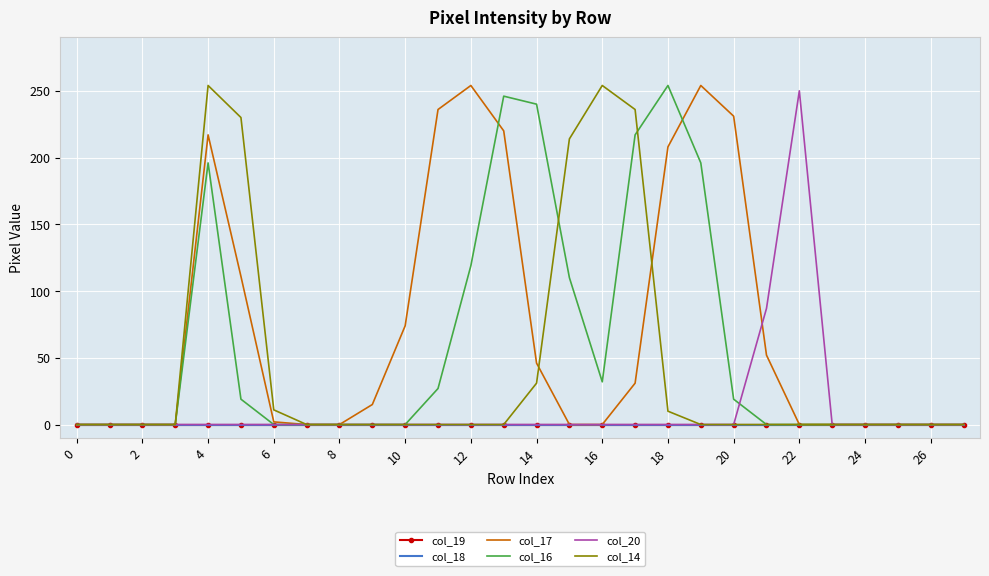

How many categories are shown in the chart?

28